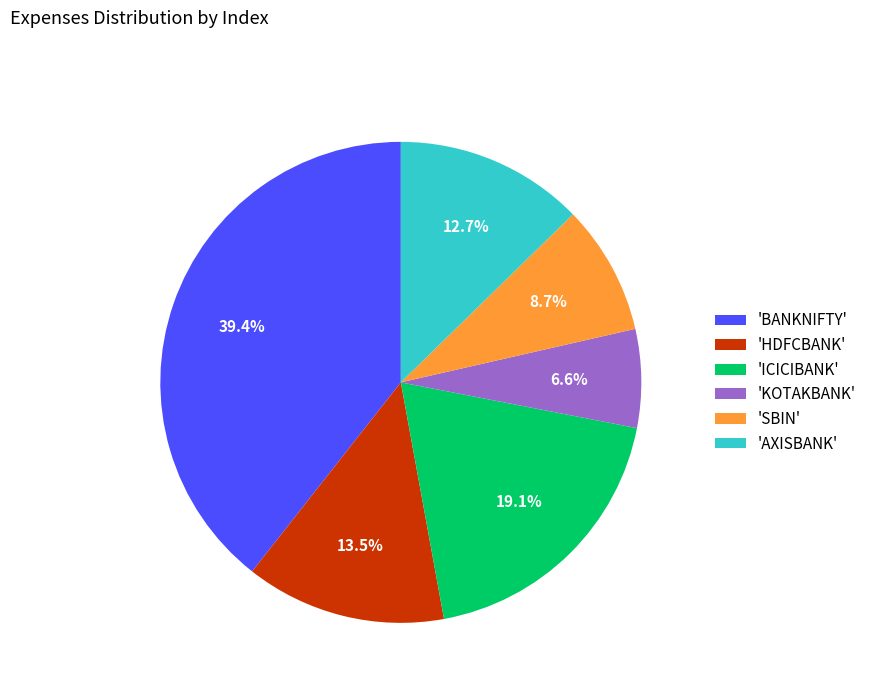

Combined, do 'SBIN' and 'KOTAKBANK' account for over 50%?

No